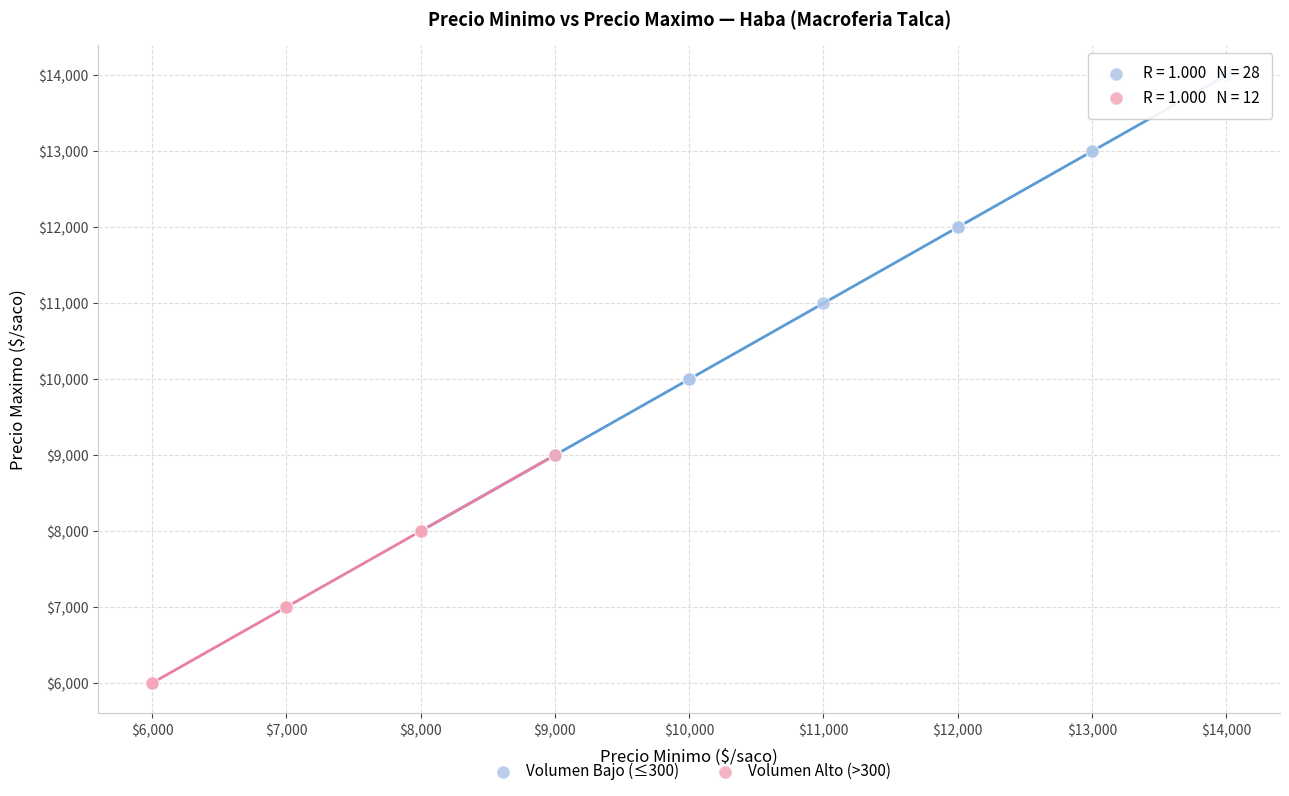

Which series contains the highest Y value?

Volumen Bajo (≤300)